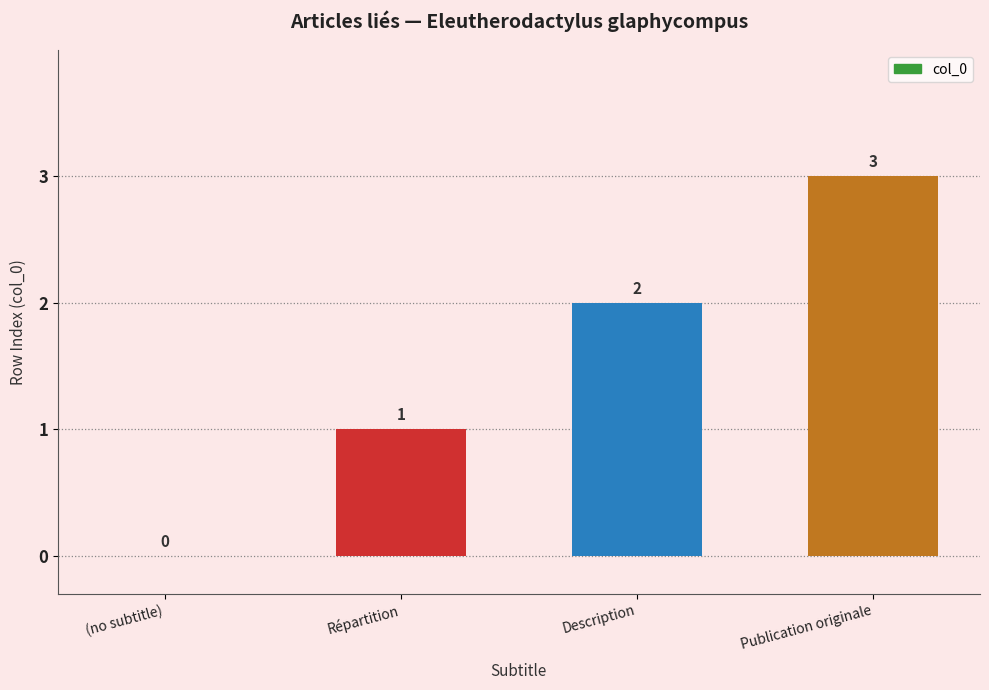

Reading left to right, transcribe all the data shown in this chart.

0	1	2	3